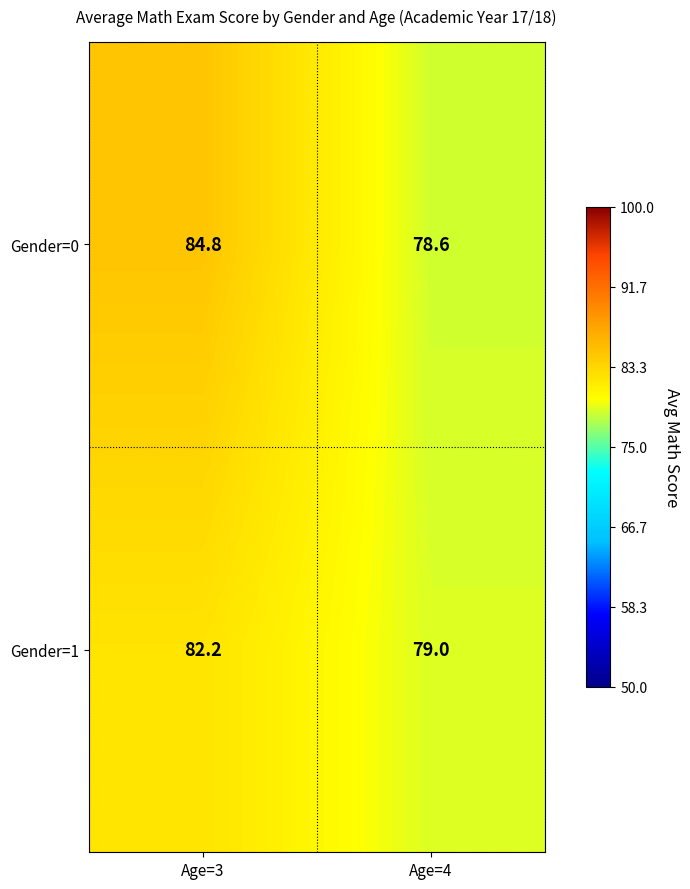

What is the difference between the highest and lowest values at Age=3?

2.6